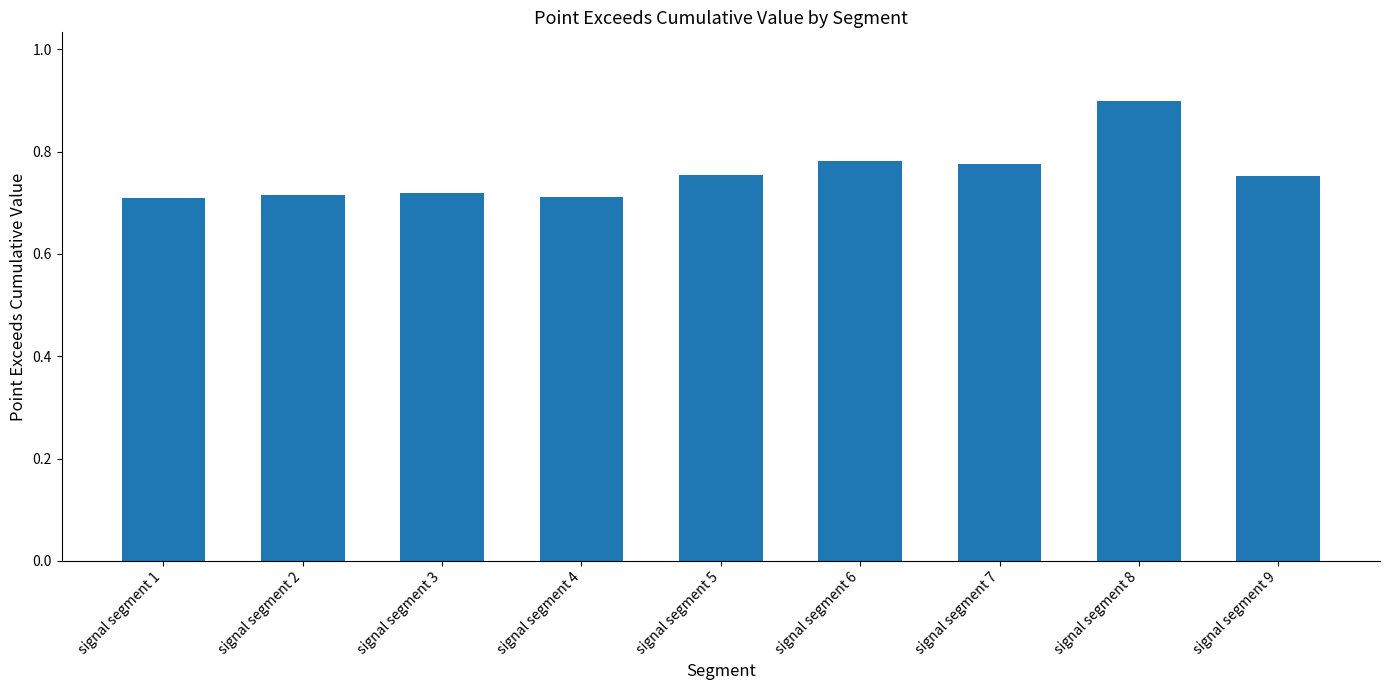

What is the greatest value displayed?

0.9